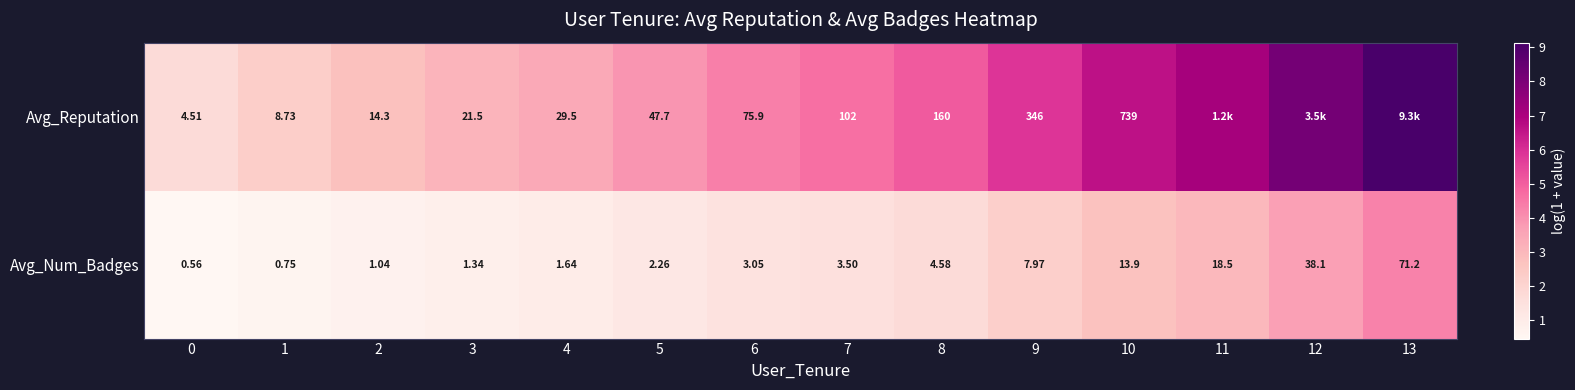

Is the value of Avg_Reputation at 1 greater than the value of Avg_Num_Badges at 9?

Yes